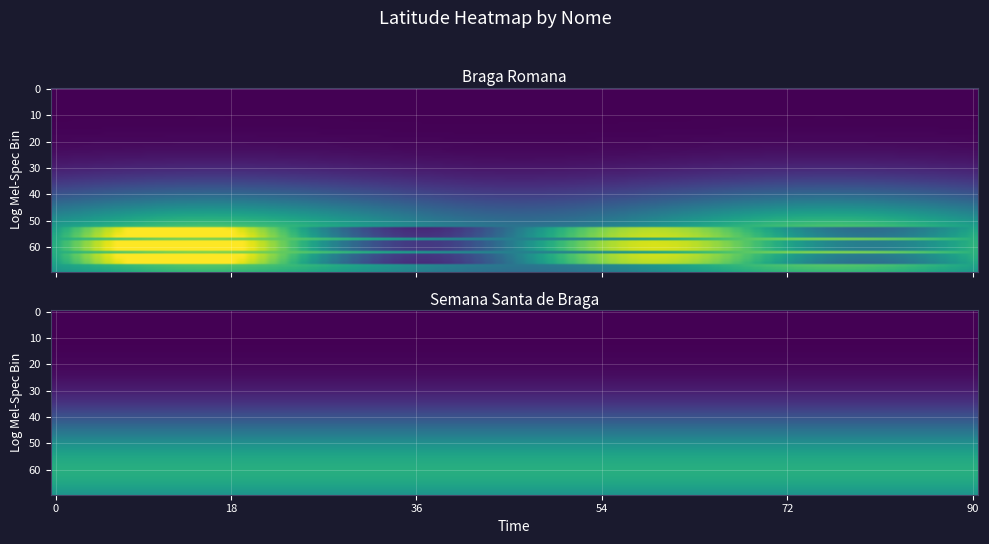

Which category has the lowest value across all series?

Braga Romana